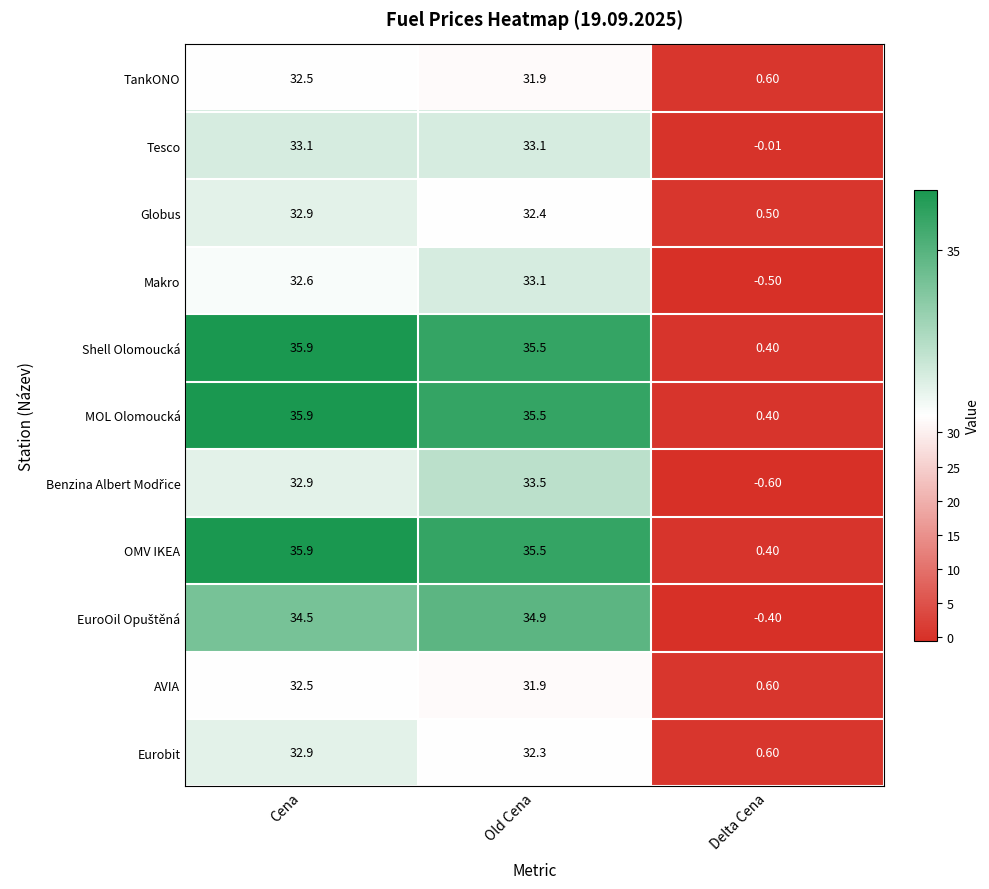

At which category is the sum across all series the highest?

Cena